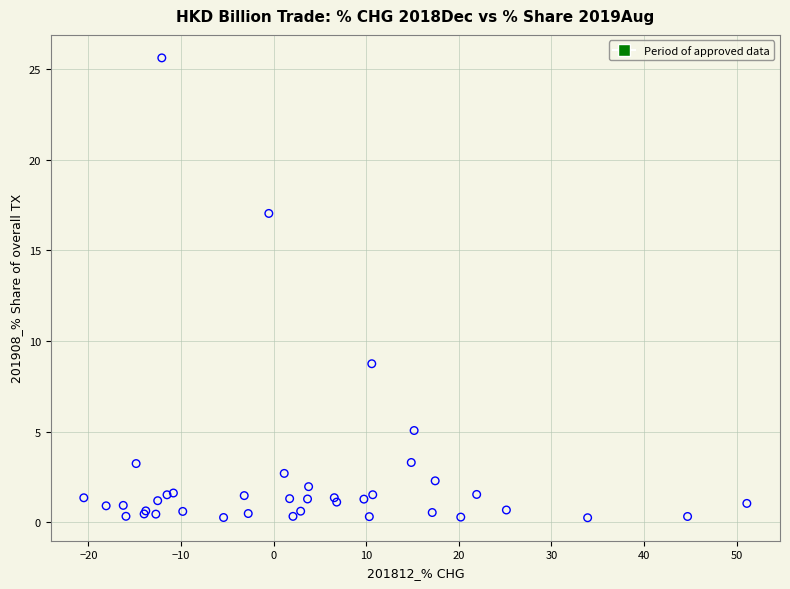

What Y value in the scatter plot is closest to 12?

8.7